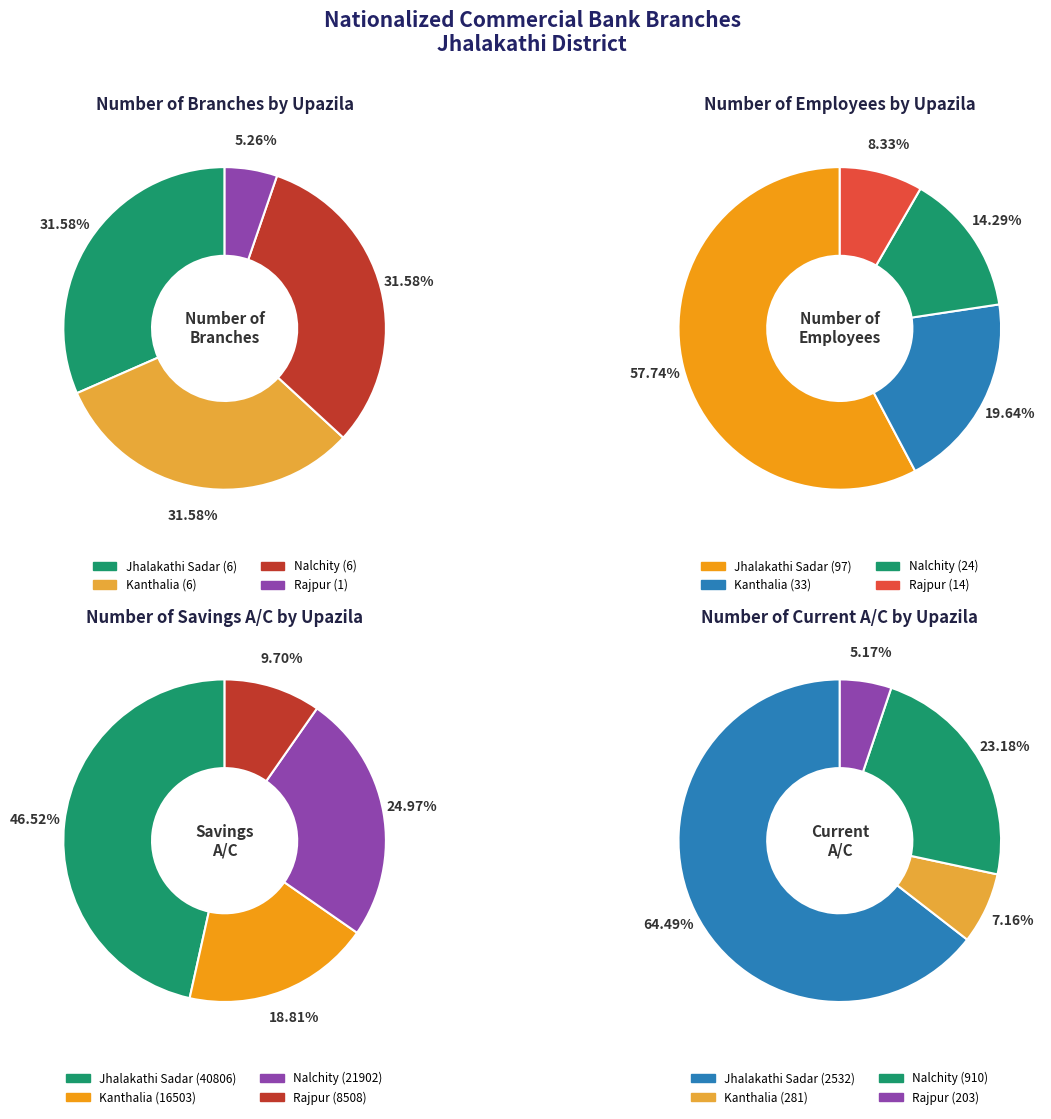

What is the difference between the highest and lowest values at Nalchity?

21896